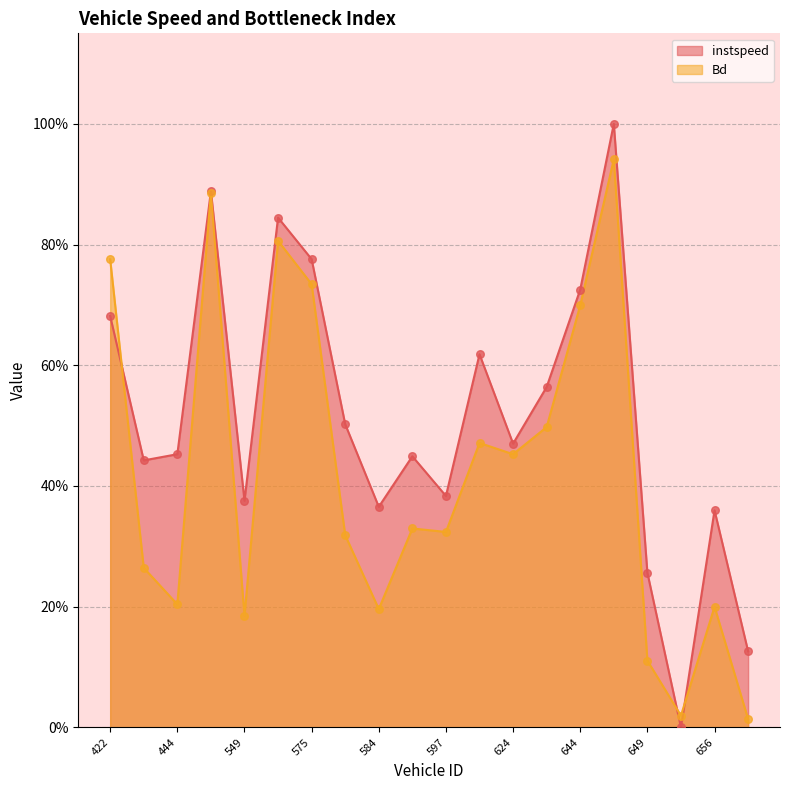

Which series contains the lowest Y value?

instspeed